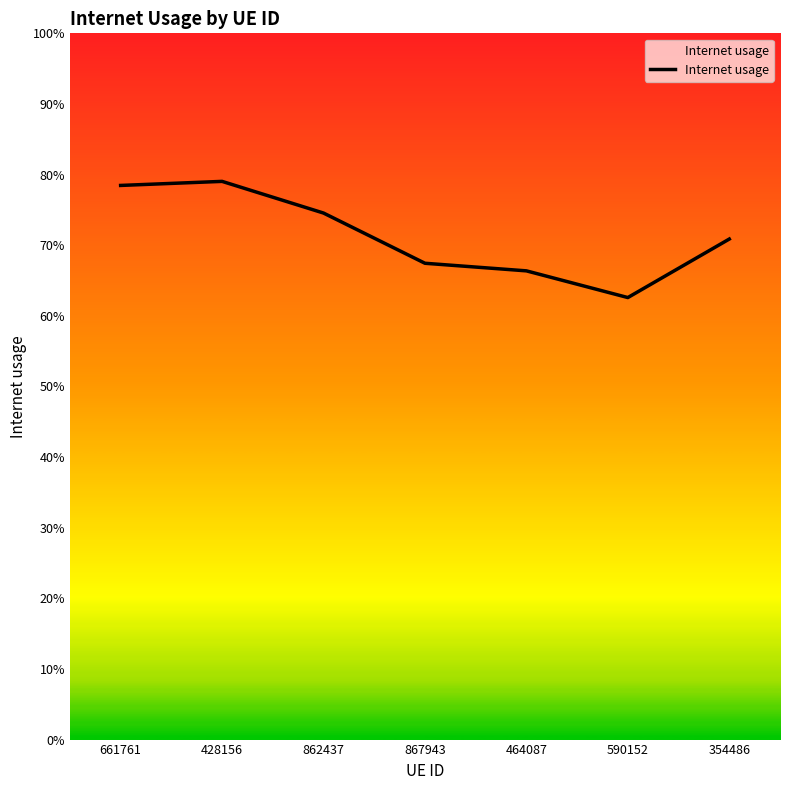

Does the chart have visible grid lines?

No